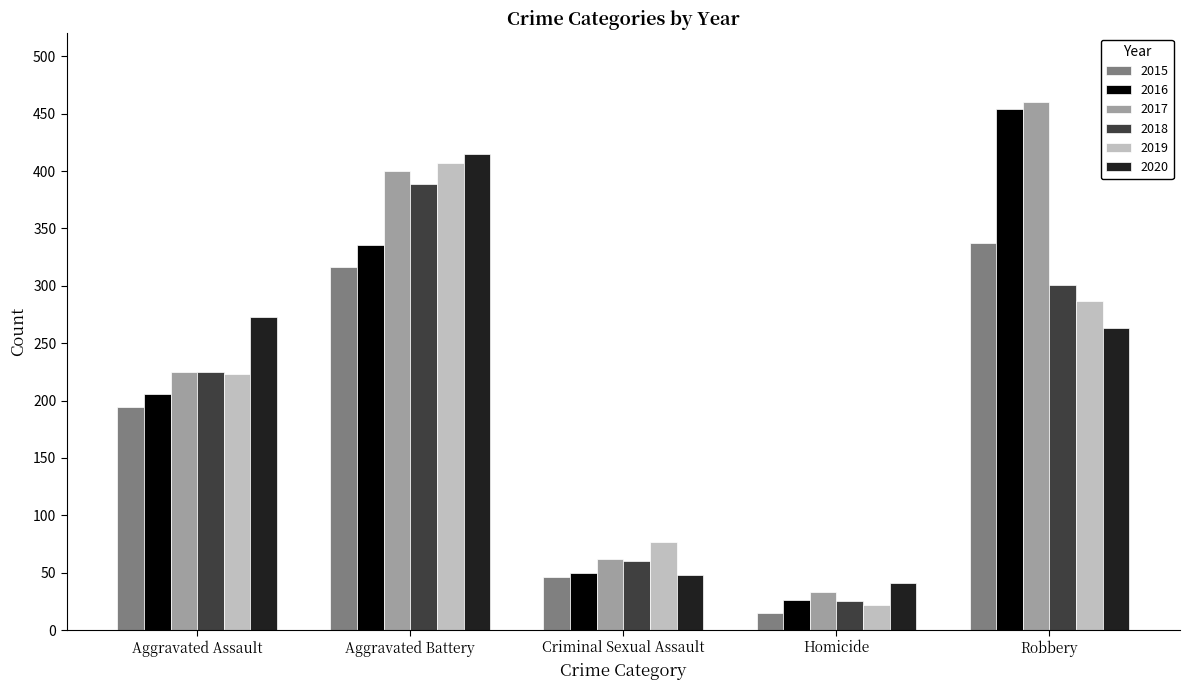

List the series in order of their peak value, lowest first.

2015, 2018, 2019, 2020, 2016, 2017